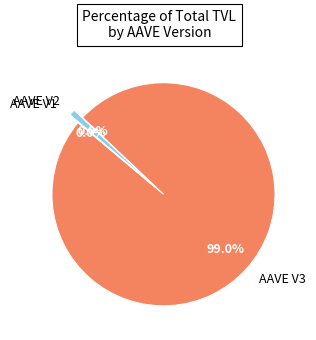

Which category has the biggest portion of the pie?

AAVE V3